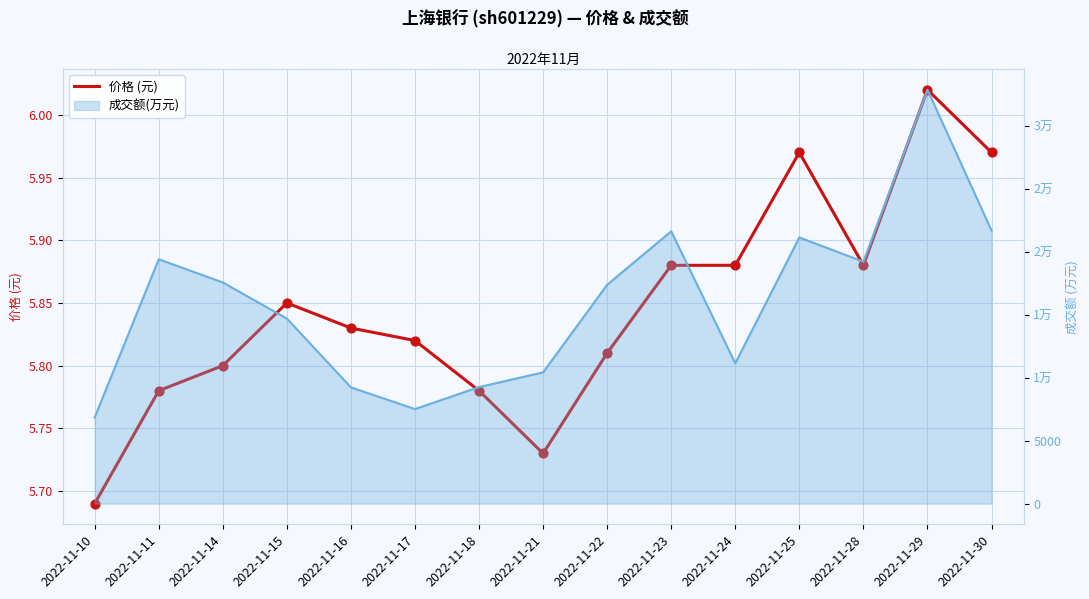

Which has a higher value, 2022-11-24 or 2022-11-11?

2022-11-24